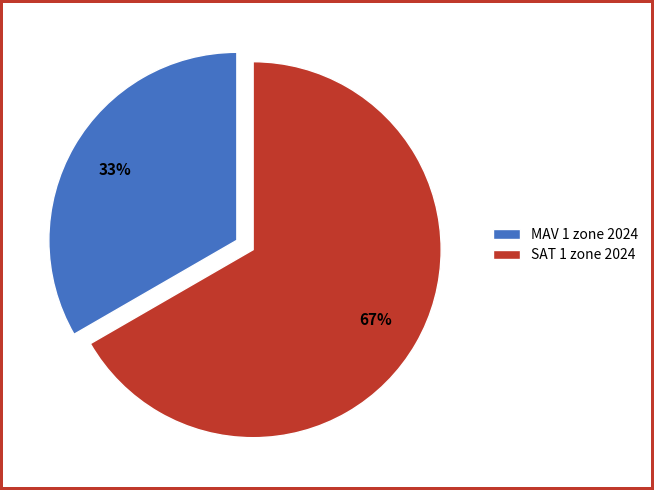

To the nearest percent, what percentage of the pie is MAV 1 zone 2024?

33%